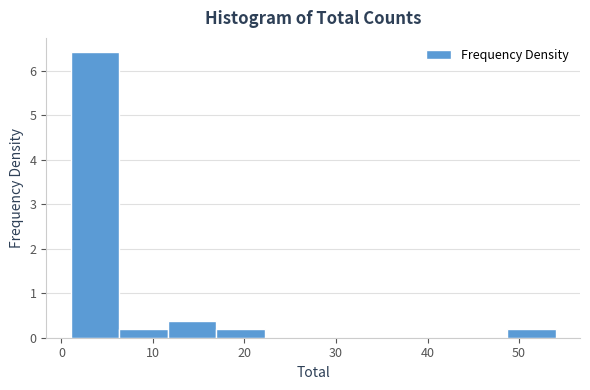

Which range on the x-axis has the tallest bar?

1.0 to 6.3